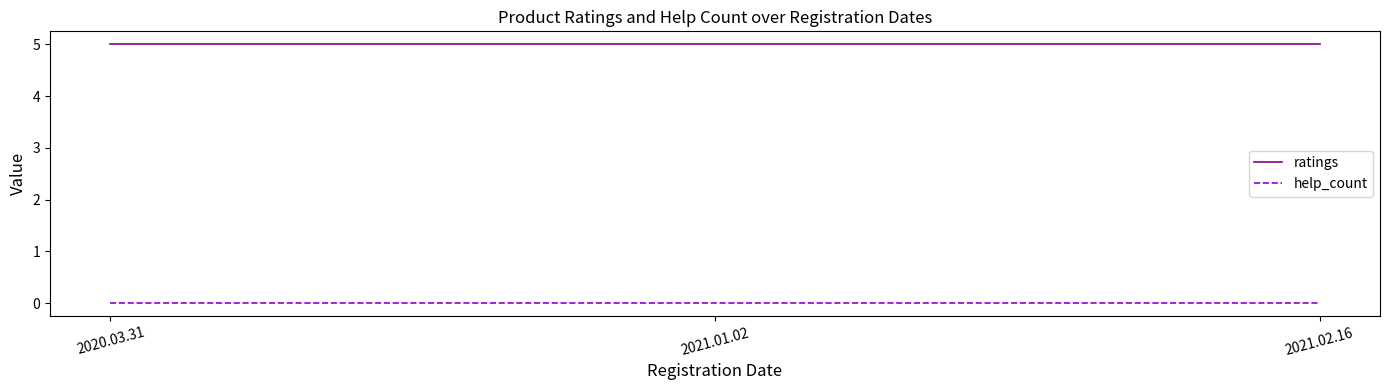

Which series has the largest total across all categories?

ratings